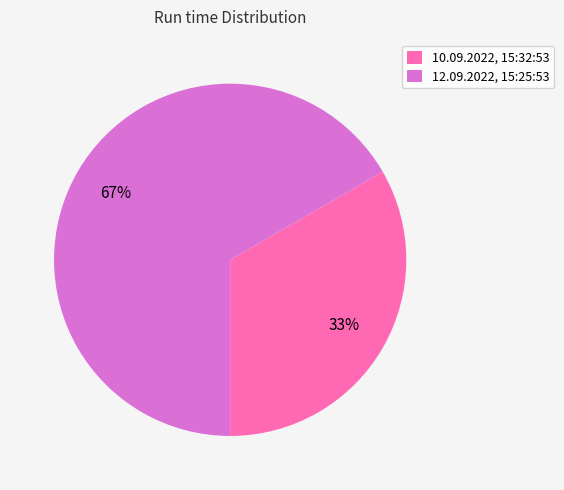

To the nearest percent, what is the combined percentage of 10.09.2022, 15:32:53 and 12.09.2022, 15:25:53?

100%